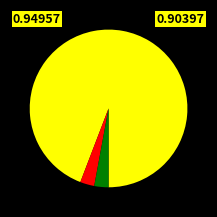

Is there a majority slice in this chart?

Yes